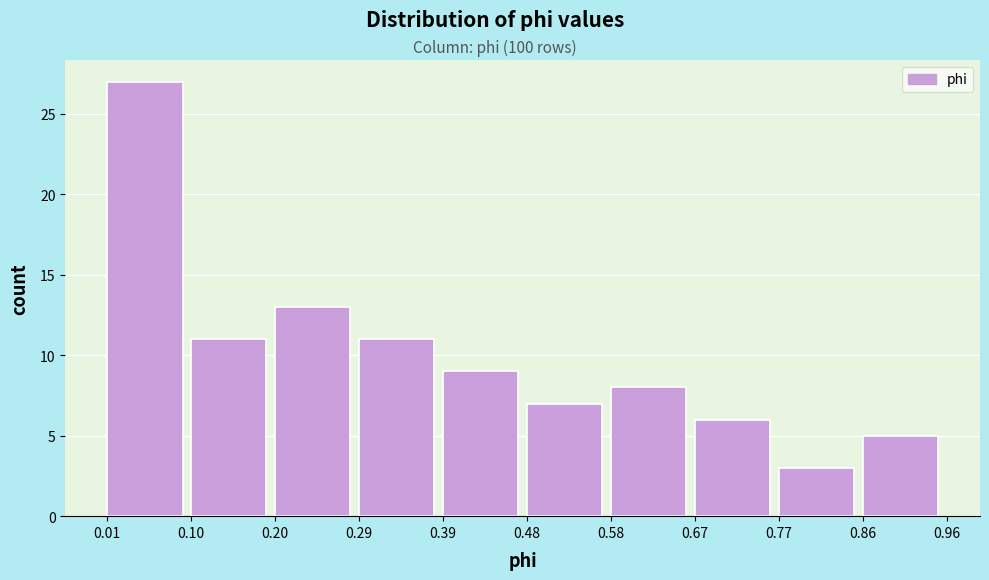

How tall is the bar that spans 0.86 to 0.96 on the x-axis? The values are not printed on the chart, so give them approximately, as read against the axis.

5